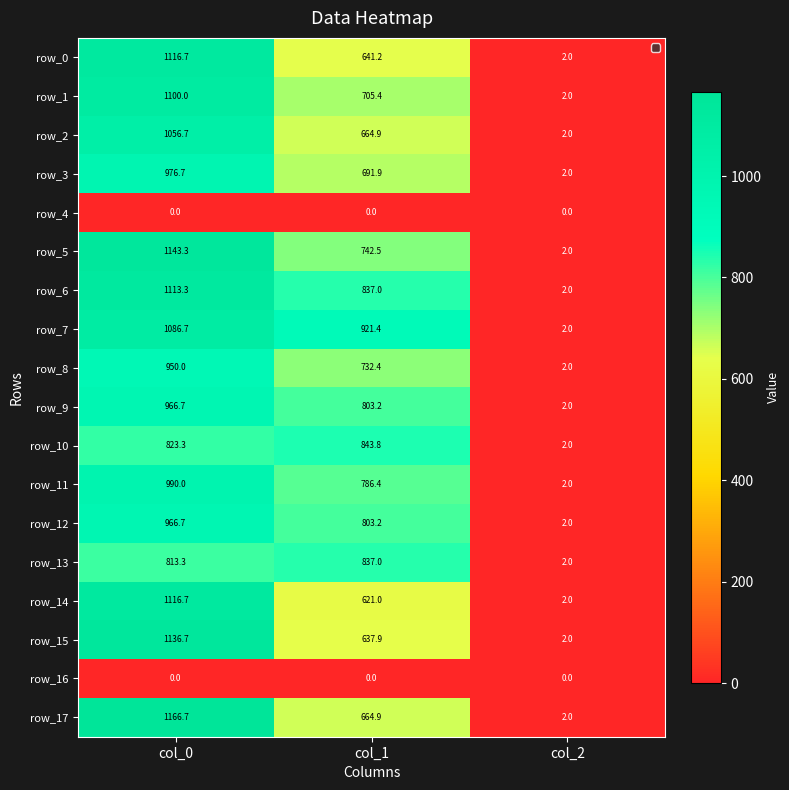

What is the spread (max minus min) of values at col_2?

2.0